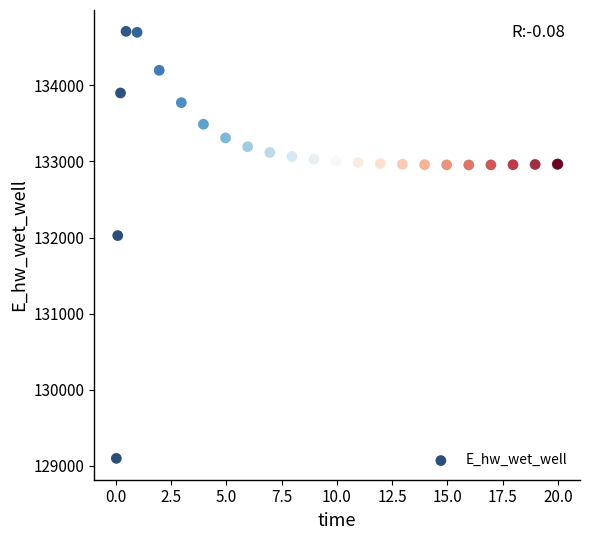

What Y value in the scatter plot is closest to 131903?

132025.4